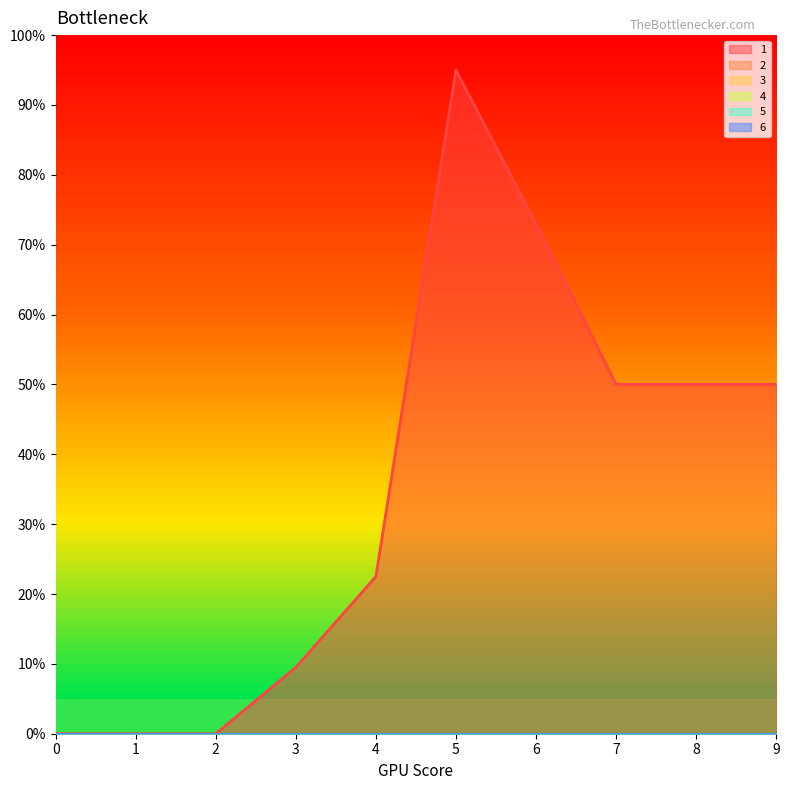

Does the chart have visible grid lines?

No